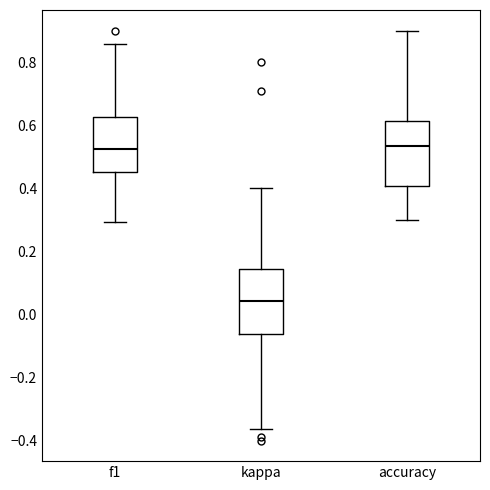

Reading left to right, transcribe this box plot: for each box, give where its median line is, the range the box spans, and where its two whiskers end, as read against the y-axis. The values are not printed on the chart, so give them approximately, as read against the axis.

f1: median 0.52, box 0.46 to 0.62, whiskers 0.30 to 0.86
kappa: median 0.04, box -0.06 to 0.14, whiskers -0.36 to 0.40
accuracy: median 0.54, box 0.40 to 0.62, whiskers 0.30 to 0.90